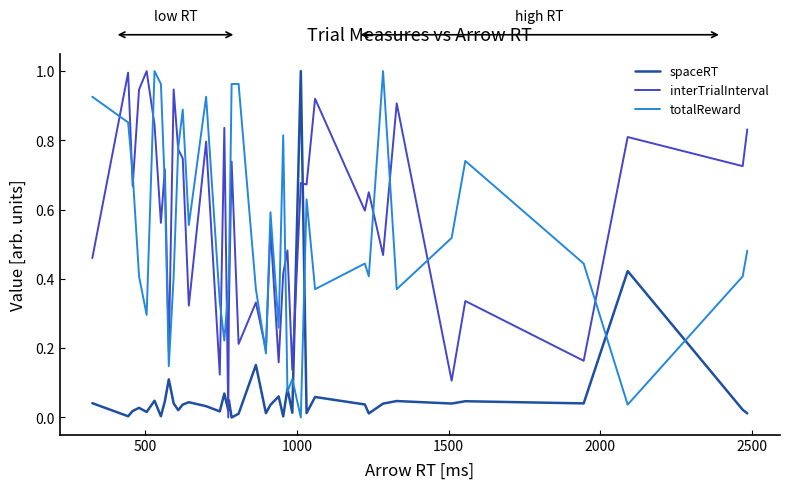

True or false: interTrialInterval and spaceRT intersect in this chart.

True